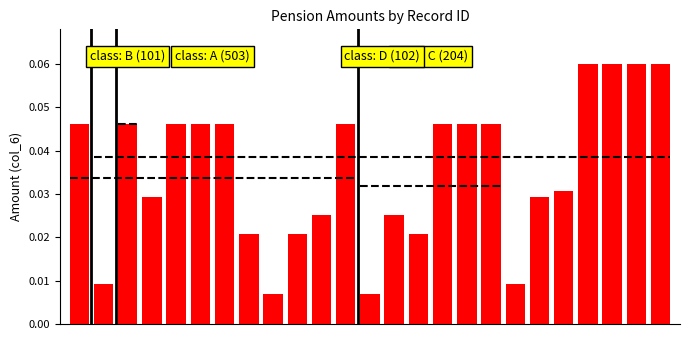

What is the greatest value displayed?

0.1